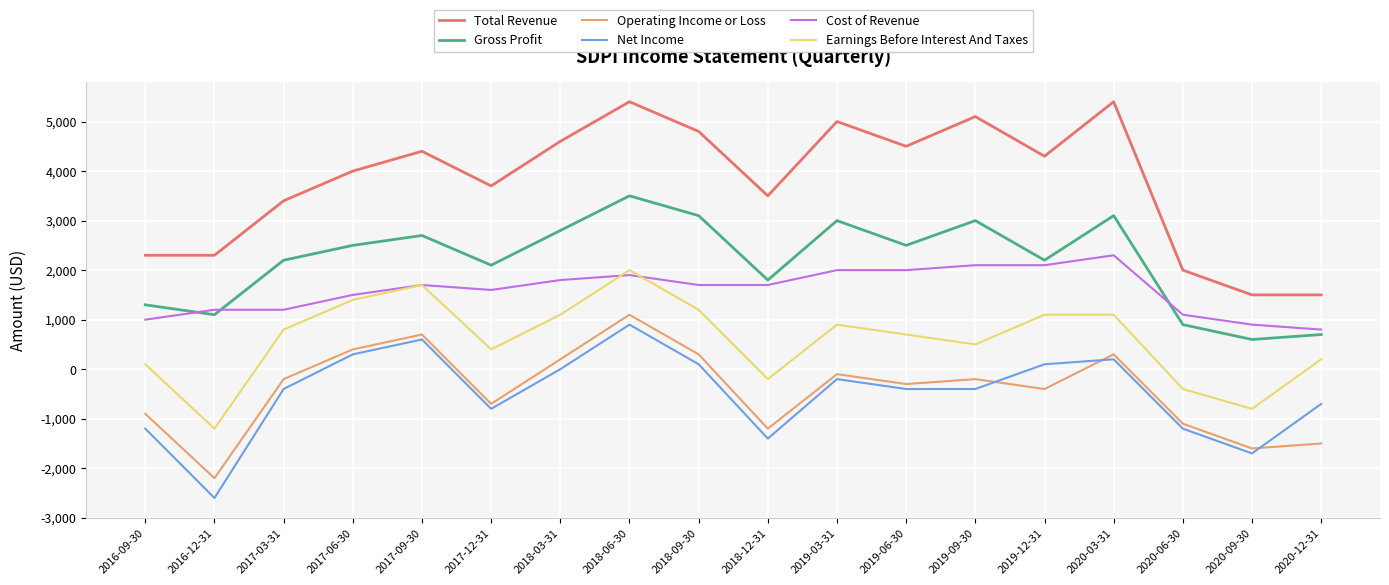

Which series has the largest total across all categories?

Total Revenue